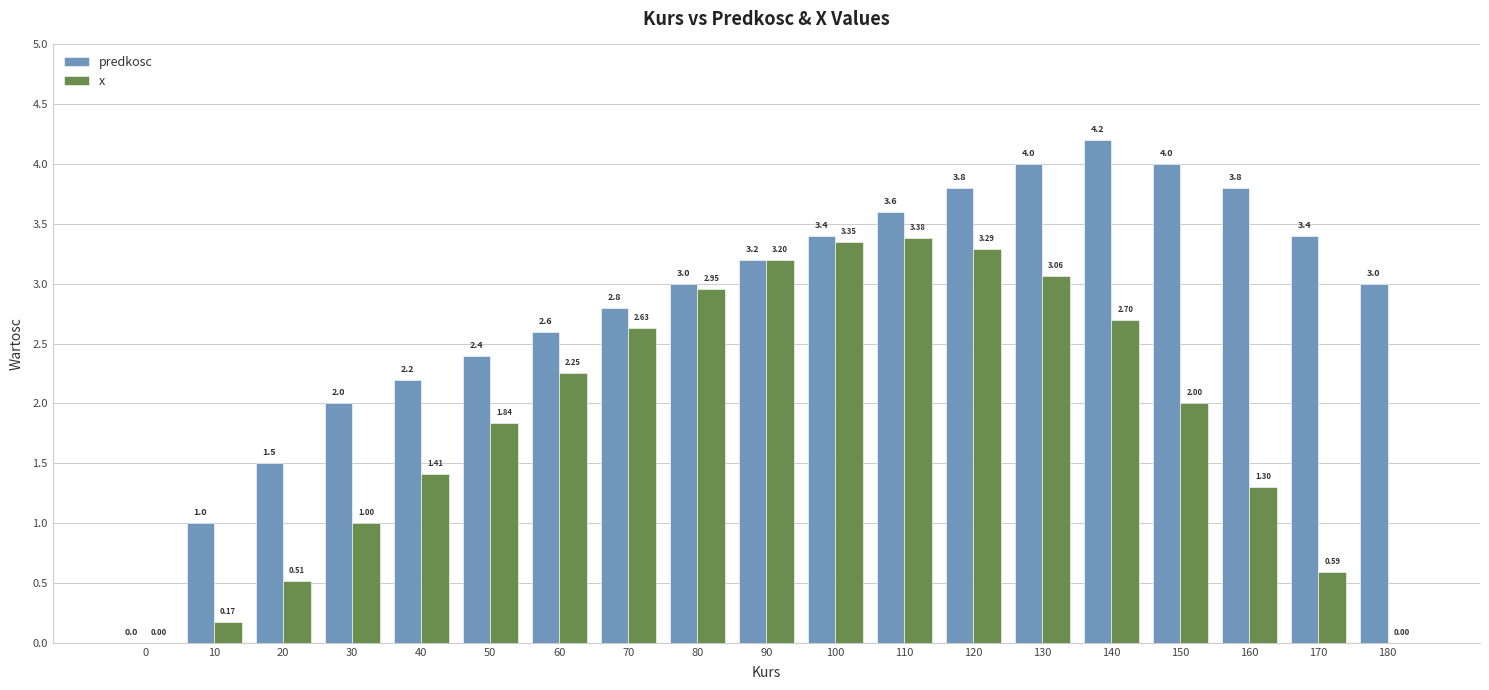

Are the bars grouped side by side (vs. stacked)?

Yes